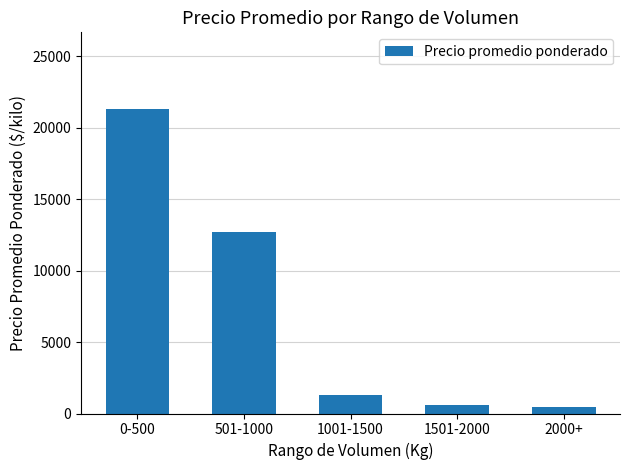

Which has a higher value, 1501-2000 or 0-500?

0-500